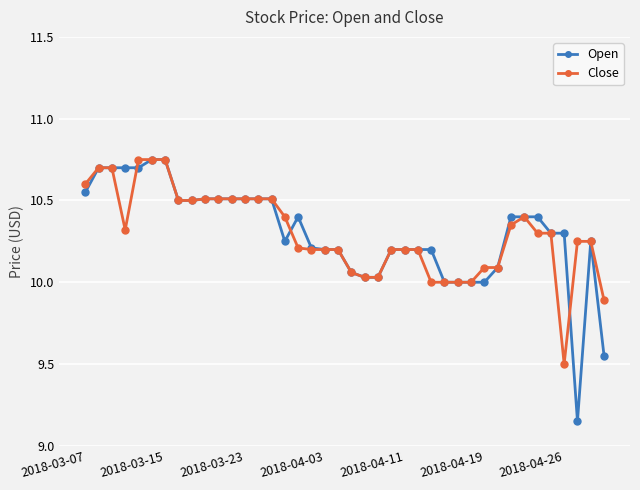

Which series has the largest range (max minus min)?

Open